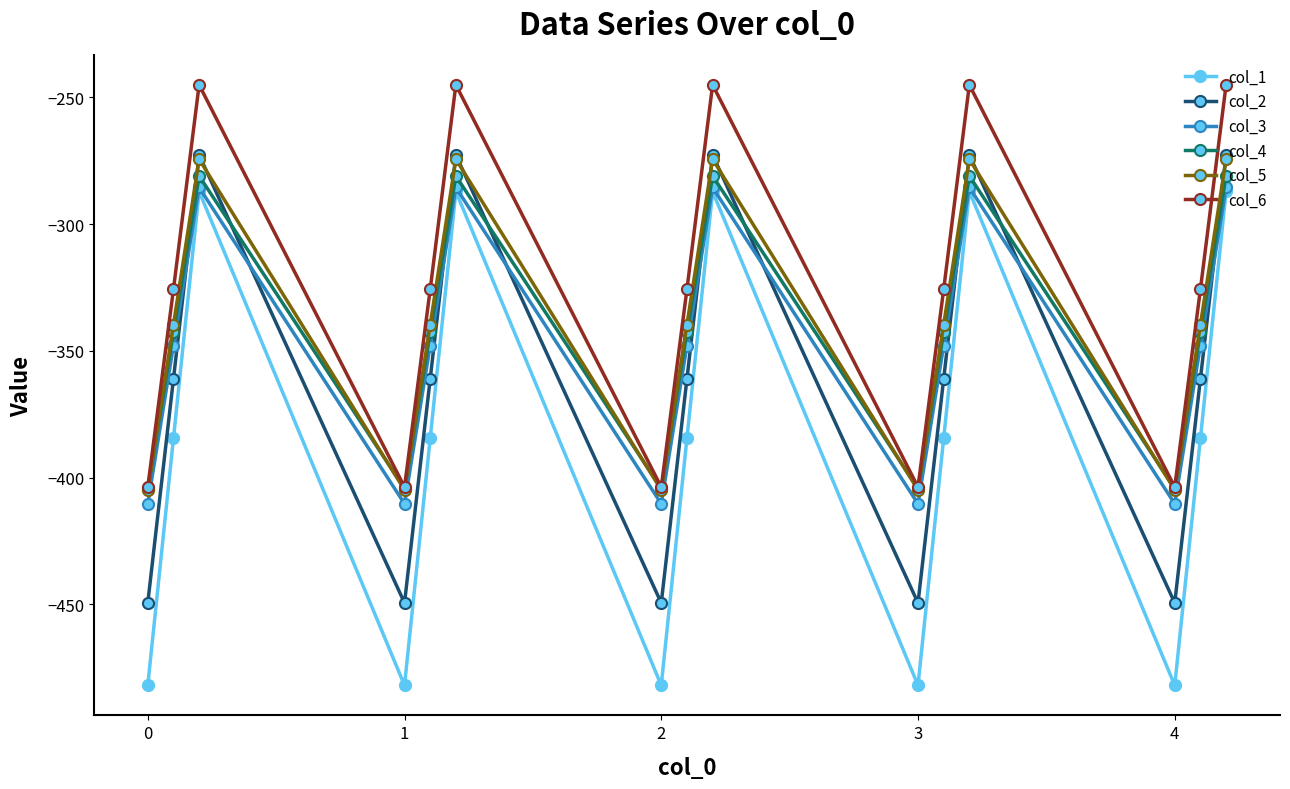

What is the lowest value of the col_2 series?

-449.5